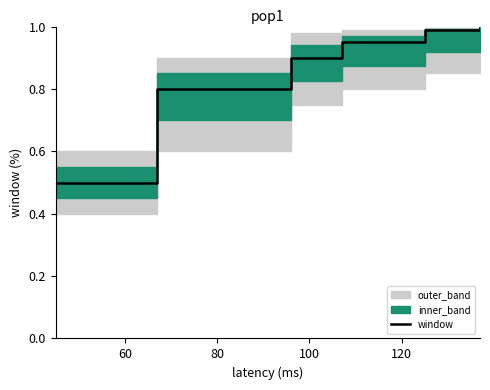

Count the number of categories in the chart.

9